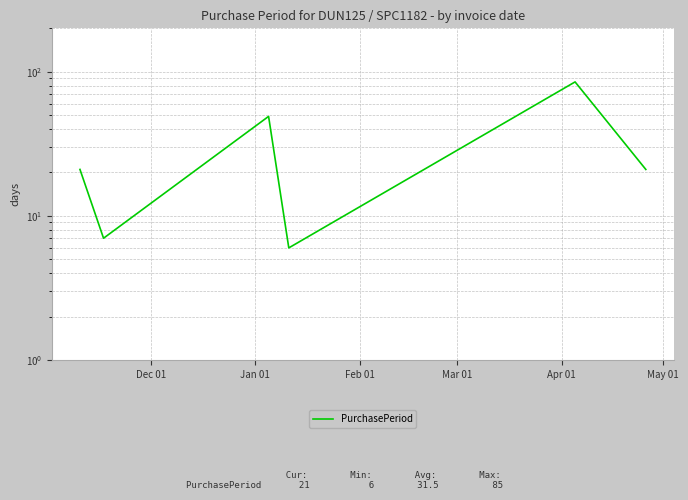

How many lines are shown in the chart?

1